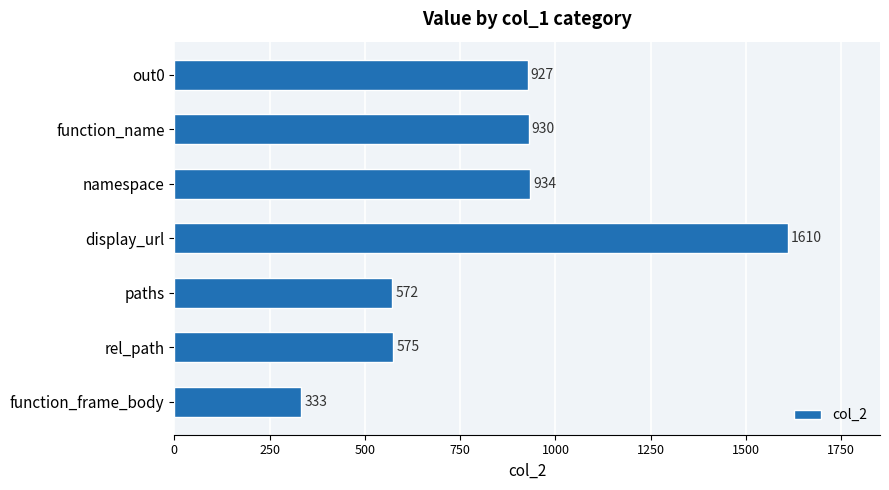

What is the change in value from function_name to rel_path?

-355